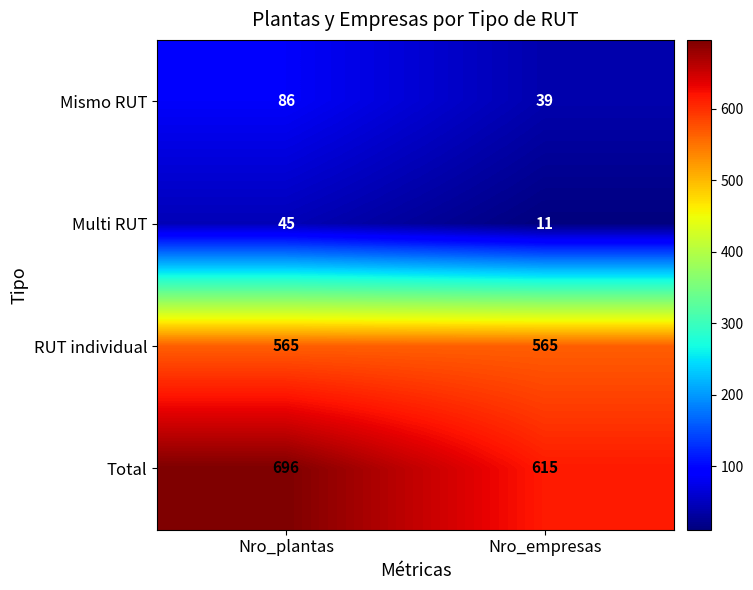

How many series are shown in this chart?

4